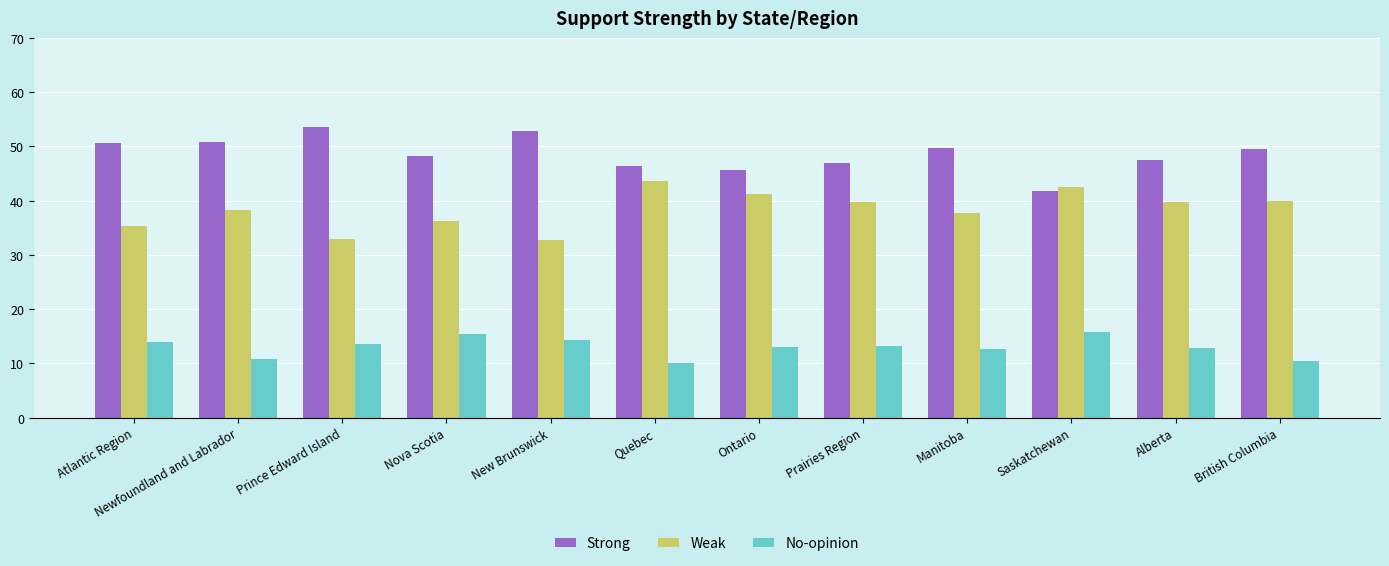

What is the difference between the highest and lowest values at Prairies Region?

33.8